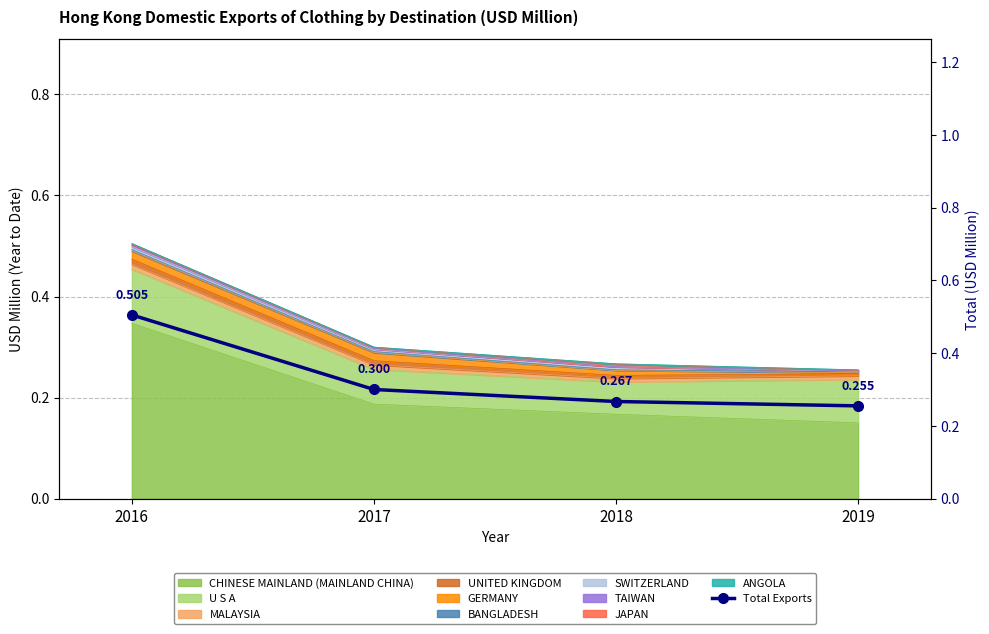

How many lines are shown in the chart?

1